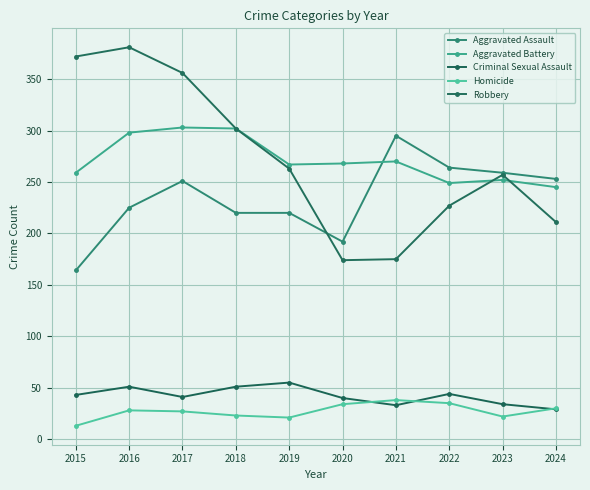

True or false: Aggravated Assault and Homicide intersect in this chart.

False